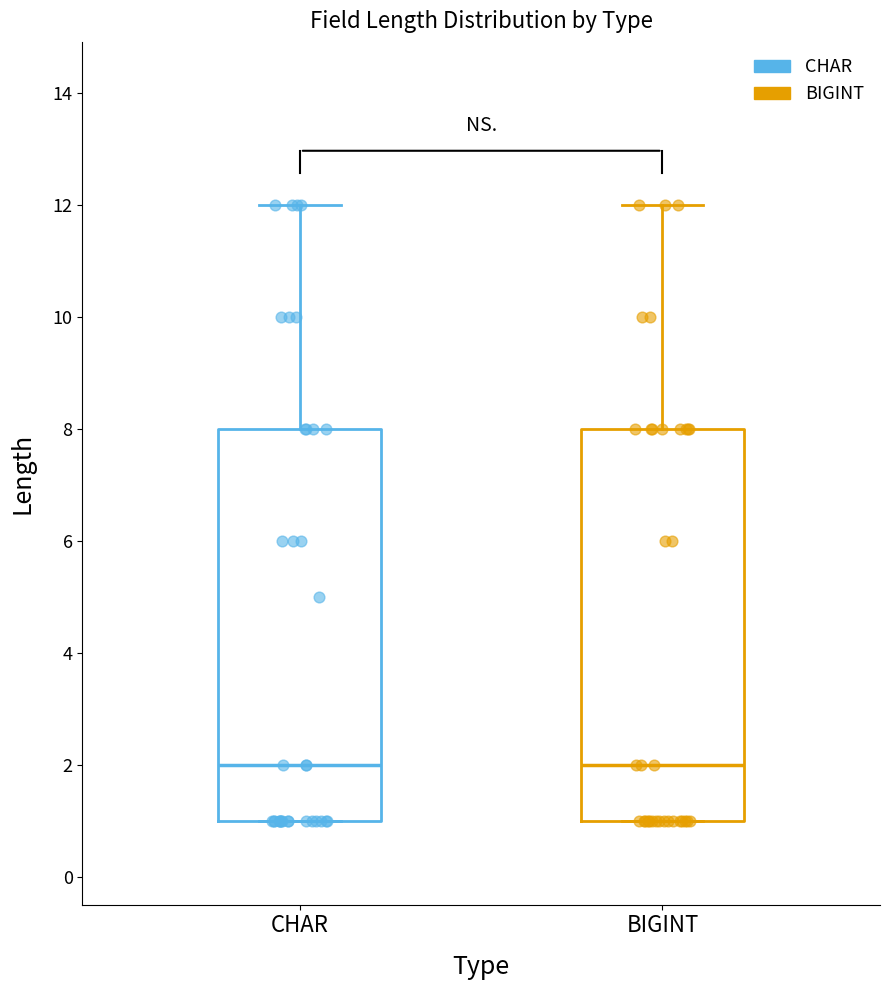

Reading left to right, transcribe this box plot: for each box, give where its median line is, the range the box spans, and where its two whiskers end, as read against the y-axis. The values are not printed on the chart, so give them approximately, as read against the axis.

CHAR: median 2, box 1 to 8, whiskers 1 to 12
BIGINT: median 2, box 1 to 8, whiskers 1 to 12